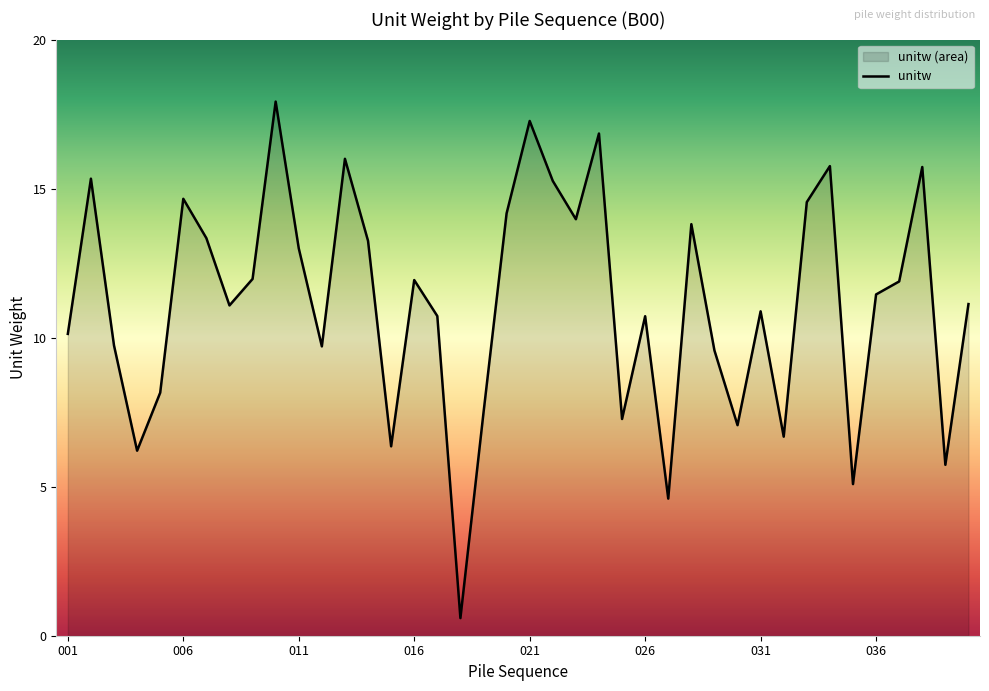

Between 005 and 034, which is larger?

034